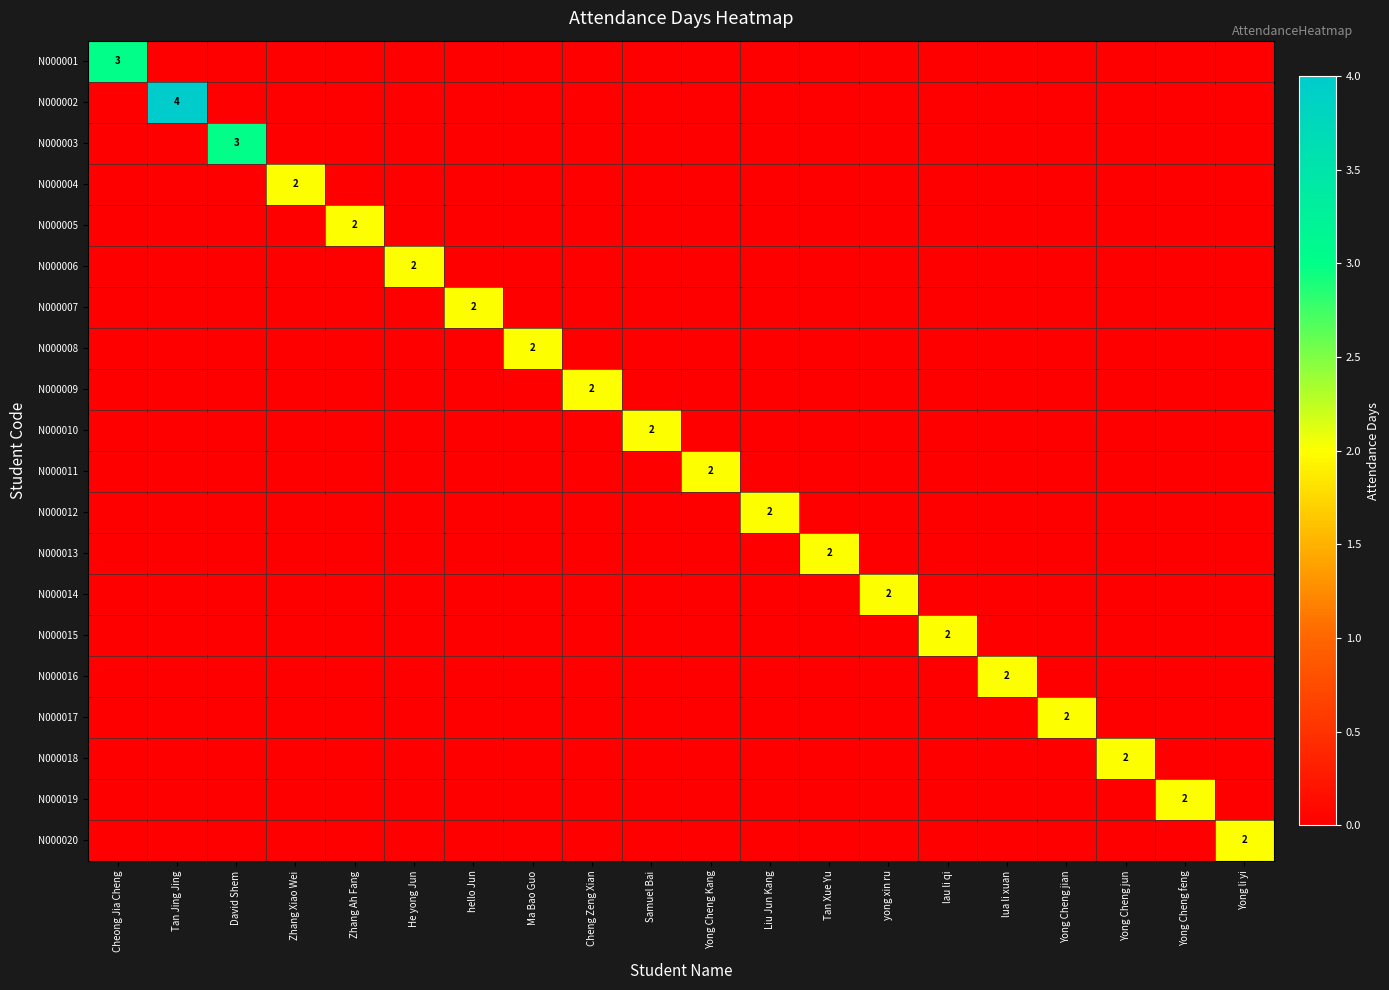

How many values in the N000001 series exceed 0?

1